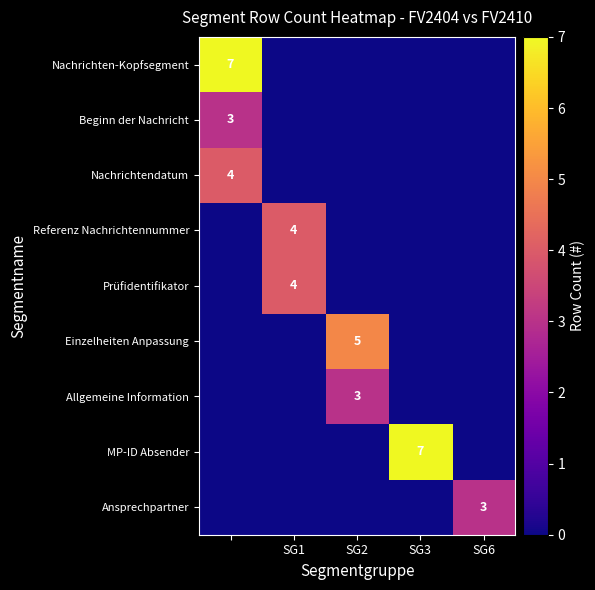

The value of MP-ID Absender at SG3 is 4. True or false?

False